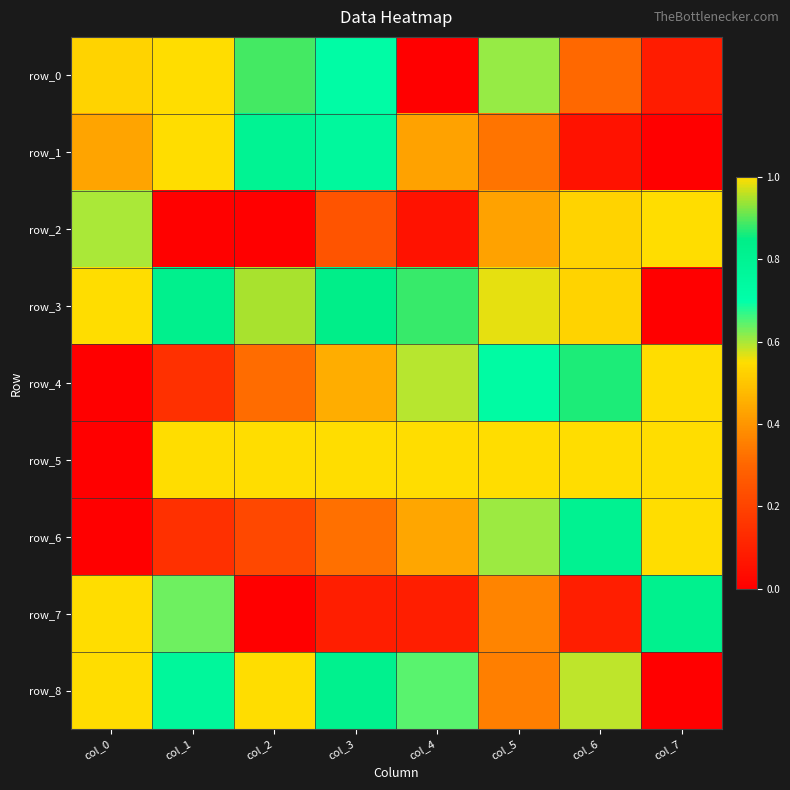

Reading left to right, extract all data points from this chart.

row_0: 0.5	1.0	0.9	0.7	0.0	0.6	0.3	0.1
row_1: 0.4	1.0	0.8	0.8	0.4	0.3	0.1	0.0
row_2: 0.6	0.0	0.0	0.2	0.1	0.4	0.5	1.0
row_3: 1.0	0.8	0.9	0.8	0.9	0.6	0.5	0.0
row_4: 0.0	0.1	0.3	0.5	0.6	0.7	0.9	1.0
row_5: 0.0	1.0	1.0	1.0	1.0	1.0	1.0	1.0
row_6: 0.0	0.1	0.2	0.3	0.4	0.6	0.8	1.0
row_7: 1.0	0.6	0.0	0.1	0.1	0.4	0.1	0.8
row_8: 1.0	0.8	1.0	0.8	0.6	0.4	0.6	0.0